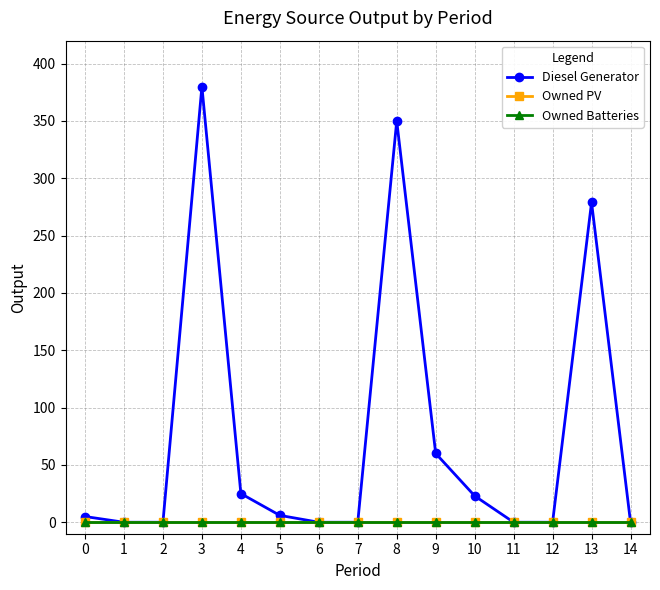

At 1, list the series in order from smallest to largest.

Diesel Generator, Owned PV, Owned Batteries